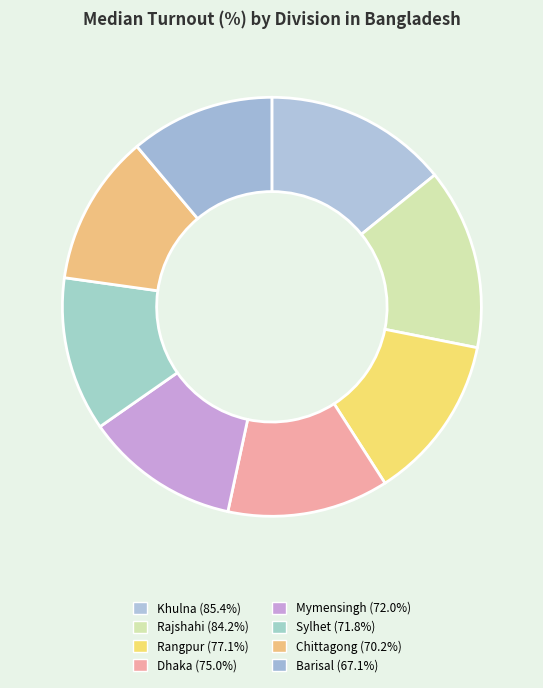

What is the change in value from Rangpur to Mymensingh?

-5.1